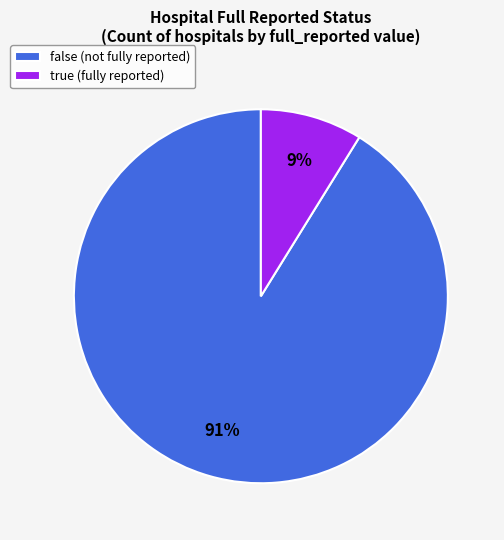

Approximately how many times larger is the value at true compared to false?

0.1